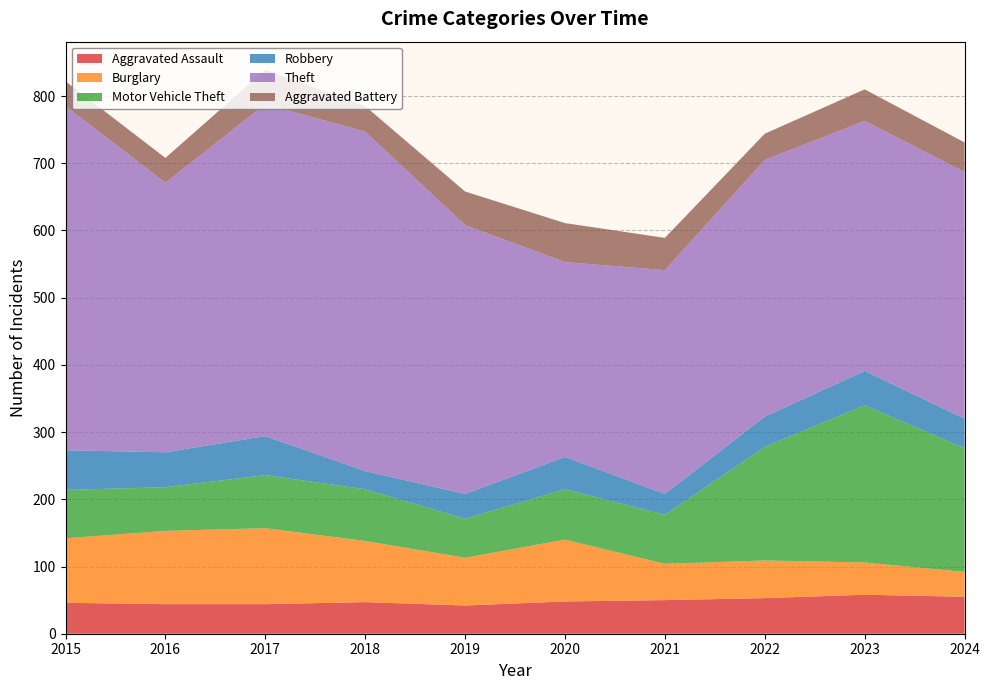

Reading left to right, transcribe all the data shown in this chart.

Aggravated Assault: 2015=46	2016=44	2017=44	2018=47	2019=42	2020=48	2021=50	2022=53	2023=58	2024=55
Burglary: 2015=96	2016=109	2017=113	2018=91	2019=71	2020=92	2021=54	2022=56	2023=48	2024=37
Motor Vehicle Theft: 2015=72	2016=65	2017=79	2018=77	2019=58	2020=75	2021=73	2022=169	2023=234	2024=184
Robbery: 2015=59	2016=52	2017=58	2018=27	2019=37	2020=48	2021=31	2022=45	2023=51	2024=44
Theft: 2015=512	2016=401	2017=494	2018=505	2019=400	2020=290	2021=333	2022=382	2023=372	2024=367
Aggravated Battery: 2015=37	2016=37	2017=51	2018=38	2019=50	2020=58	2021=48	2022=39	2023=47	2024=44